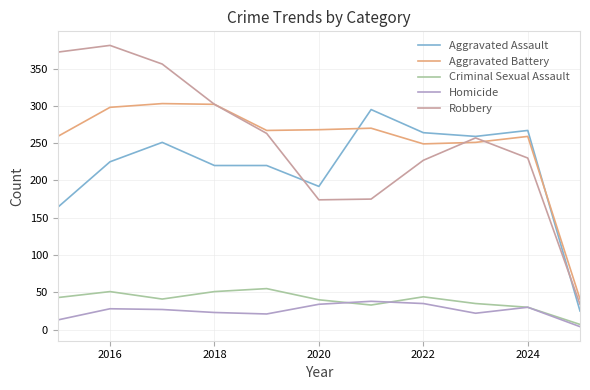

True or false: Aggravated Battery and Aggravated Assault intersect in this chart.

True